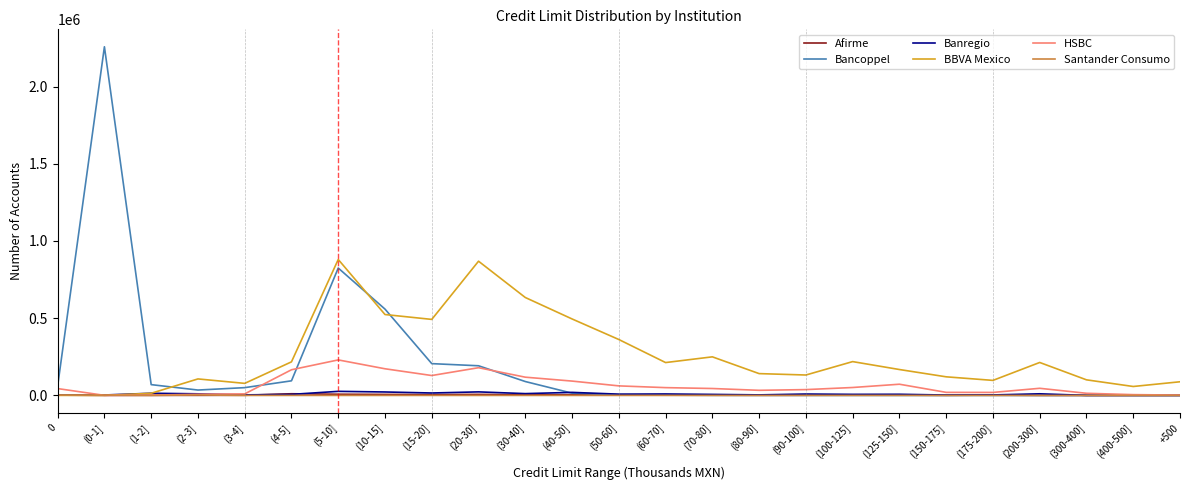

How many distinct data groups are displayed?

6